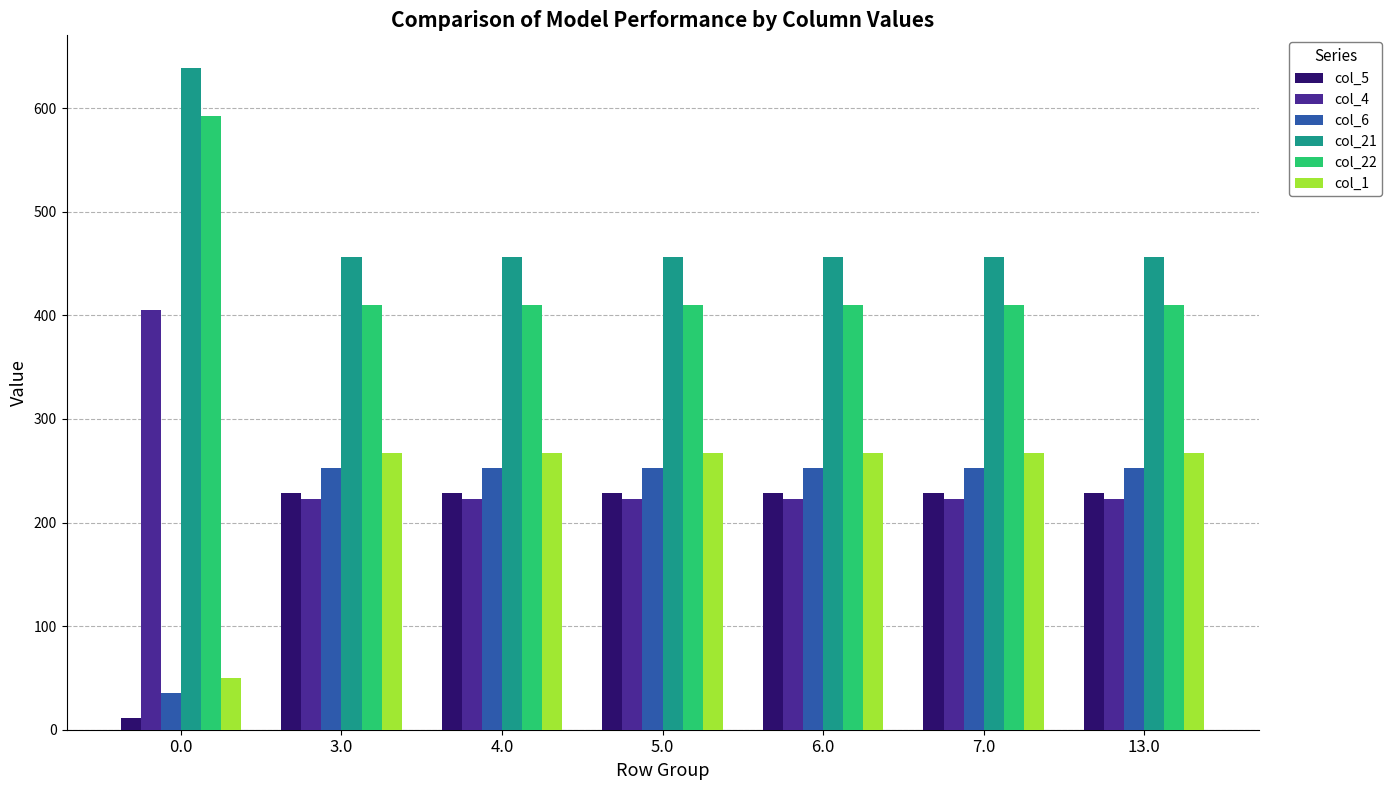

What is the minimum value for col_21?

456.4